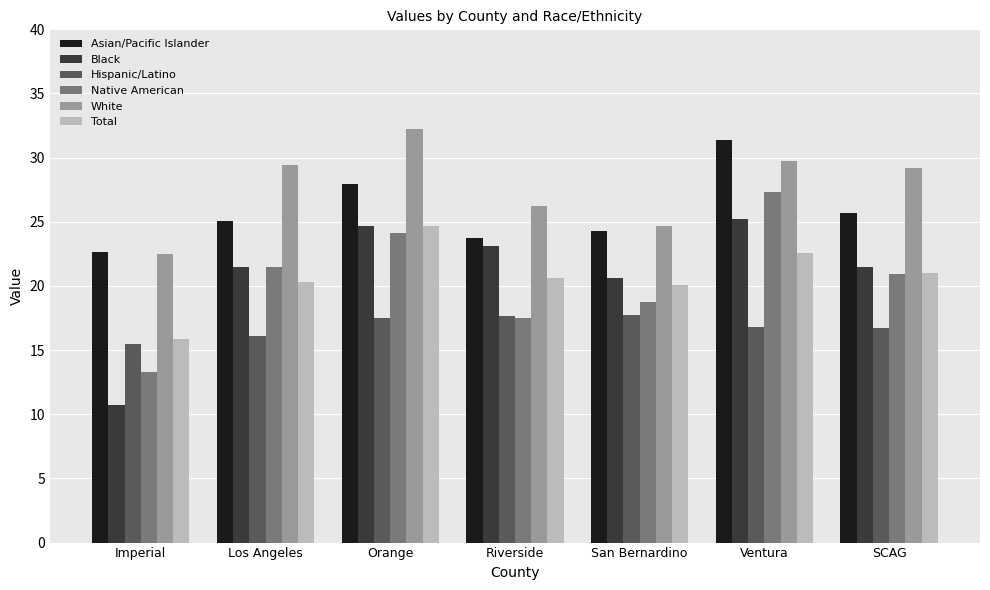

What position from the left is SCAG?

7